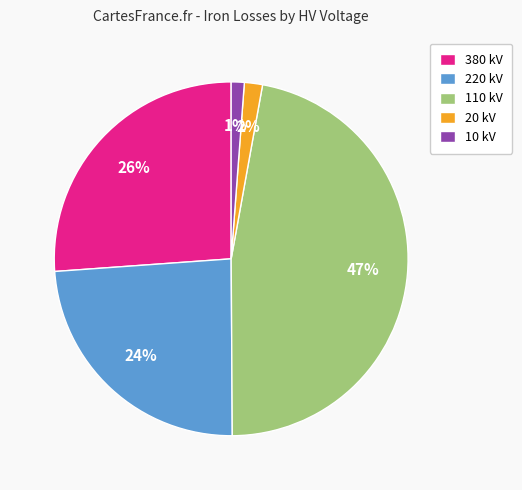

How many segments does this pie chart have?

5